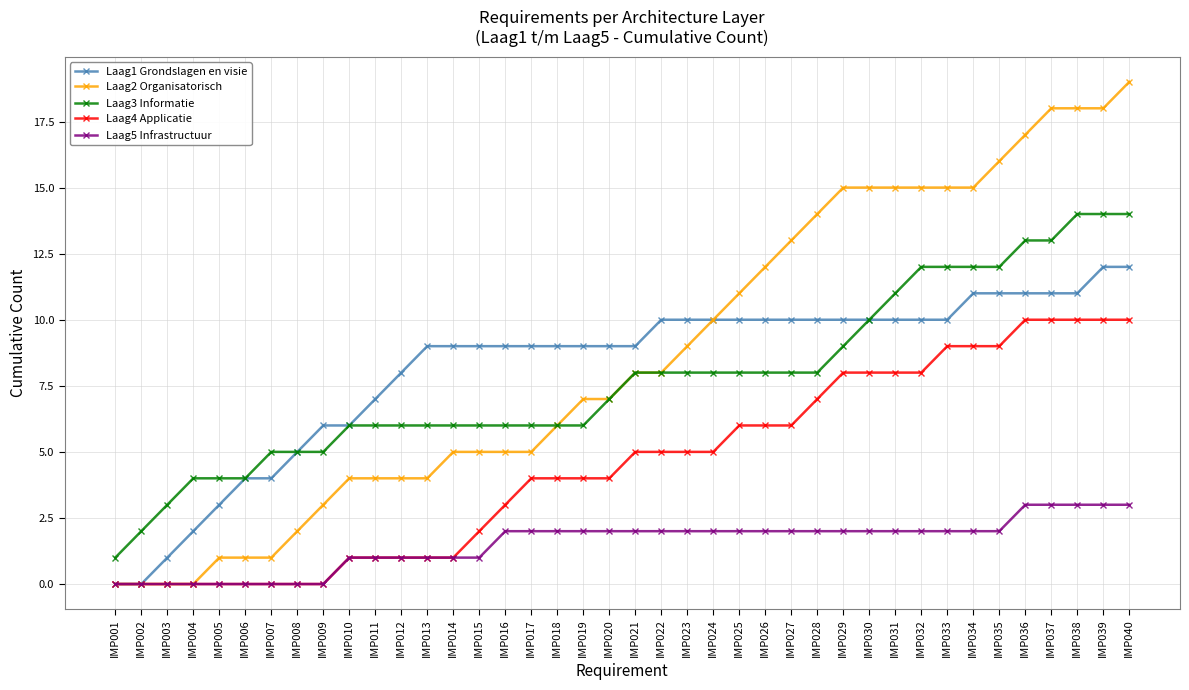

What value does the Laag5 Infrastructuur series have at IMP024?

2